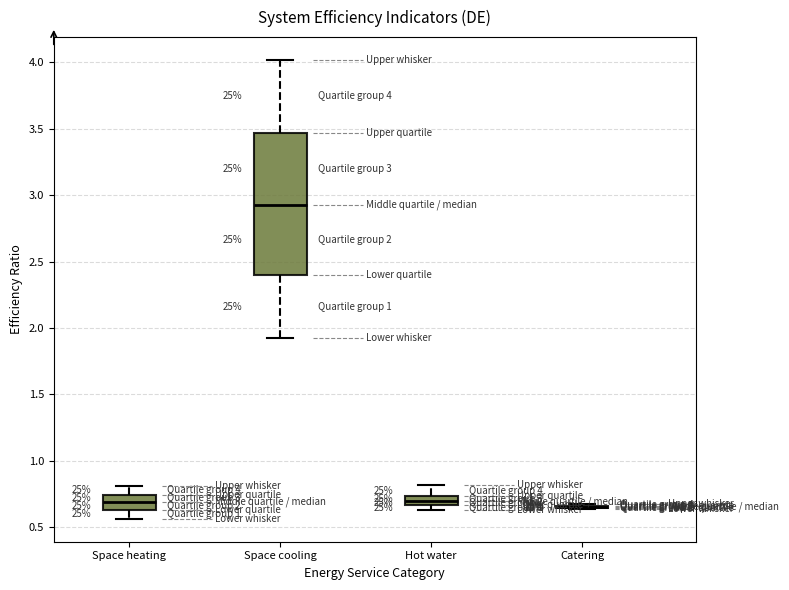

Comparing the boxes themselves (not the whiskers), which one is the tallest?

Space cooling